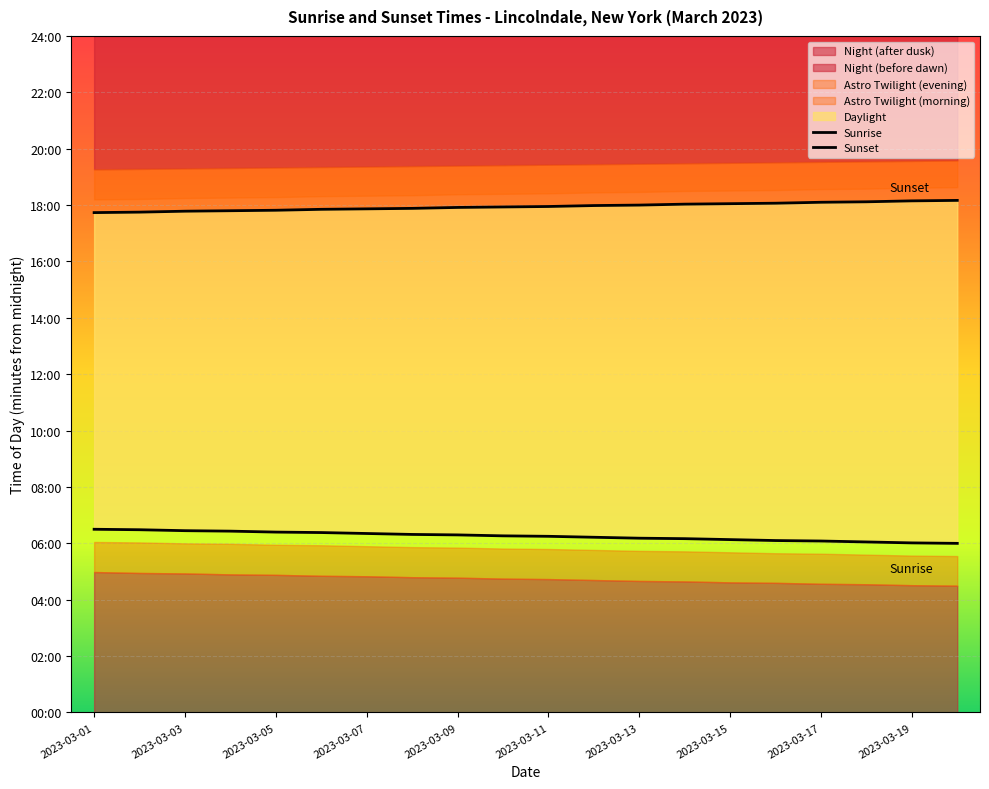

What is the total value across all series at 17?

1450